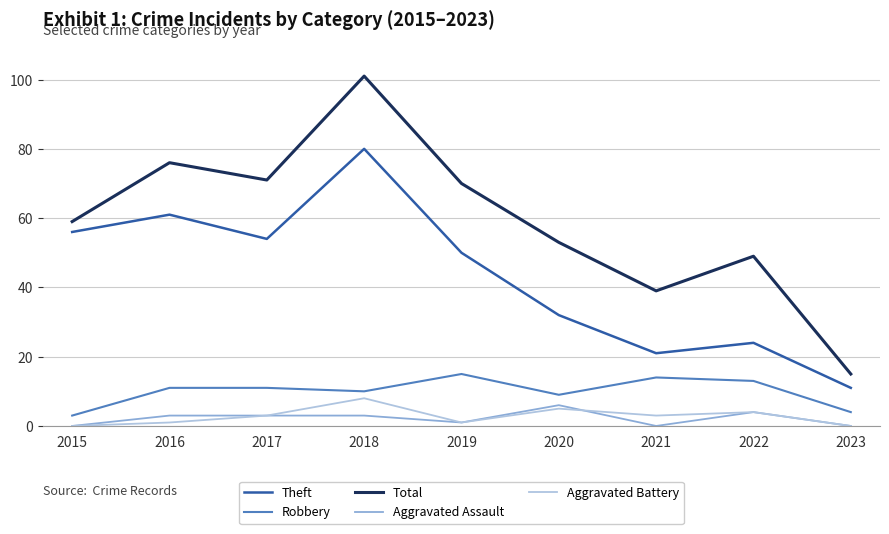

What is the highest value of the Total series?

101